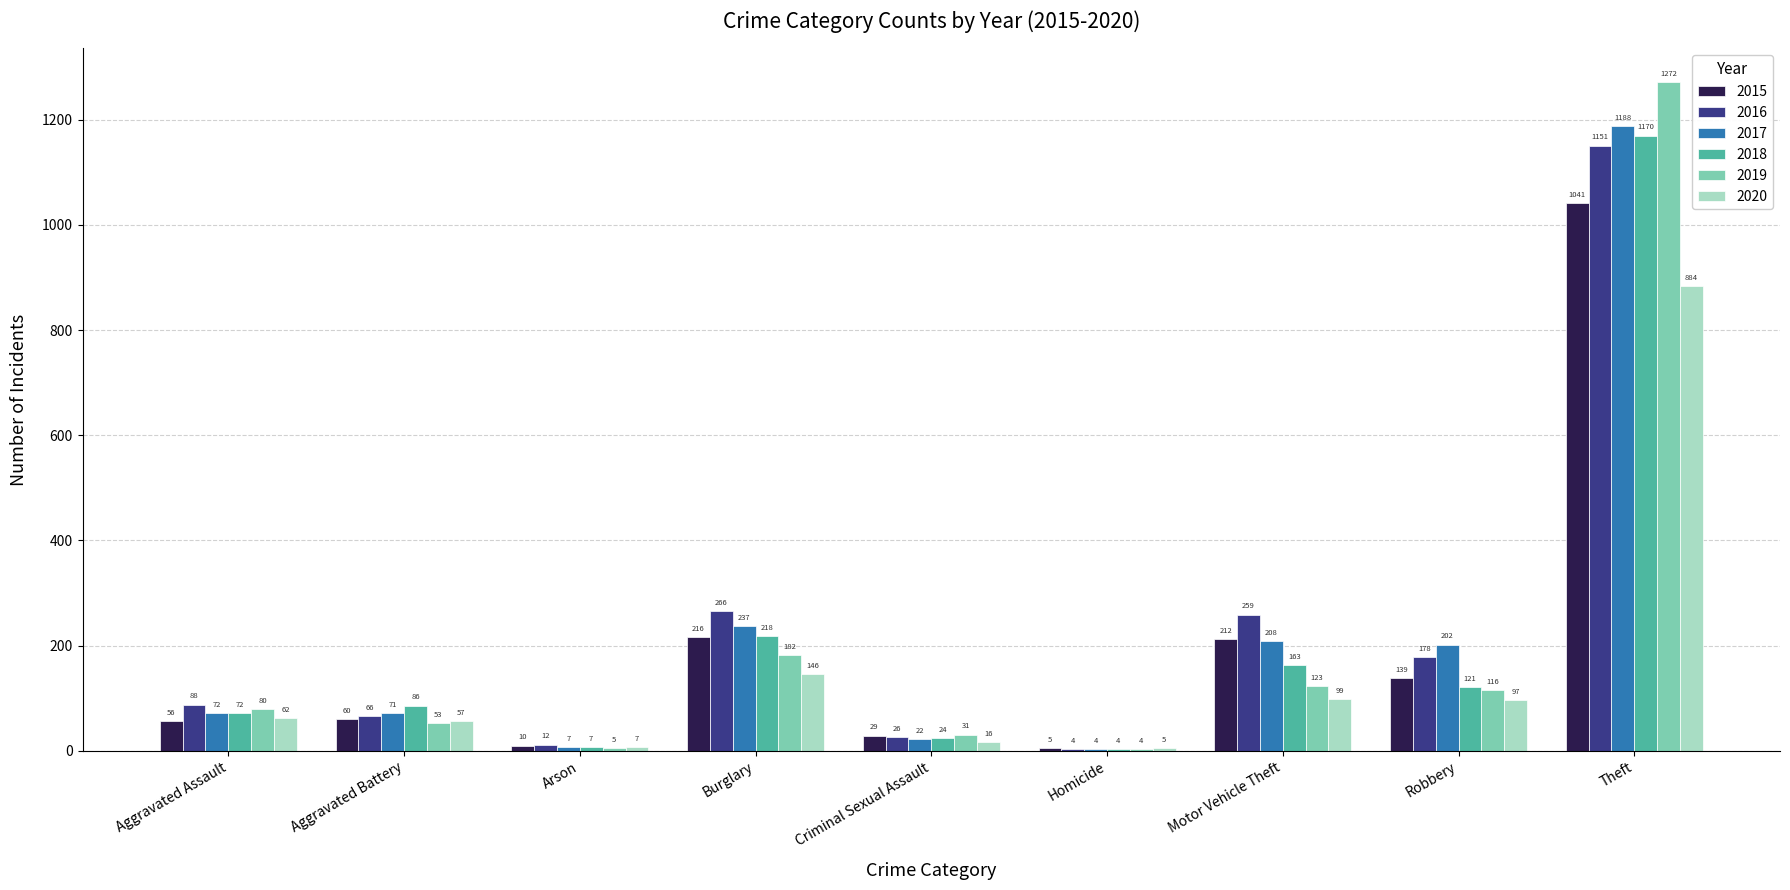

What is the maximum value for 2017?

1188